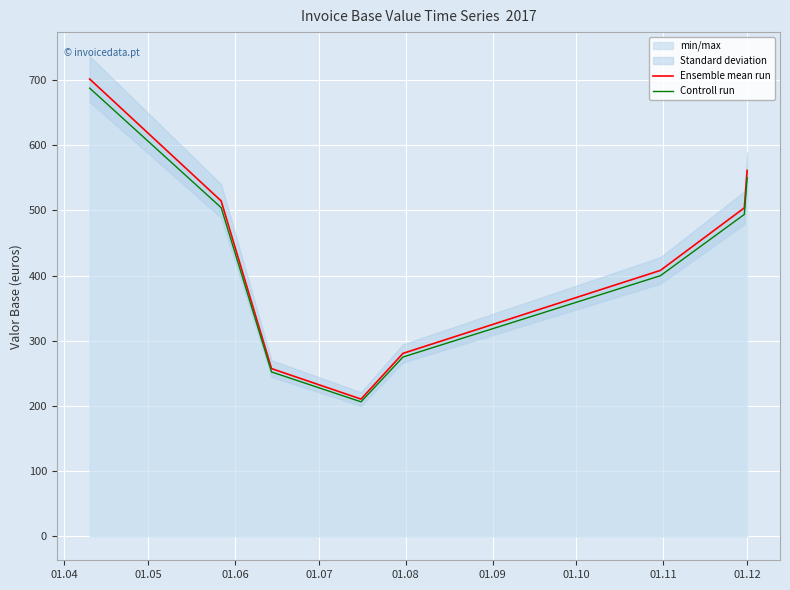

At which category is the sum across all series the highest?

01.04